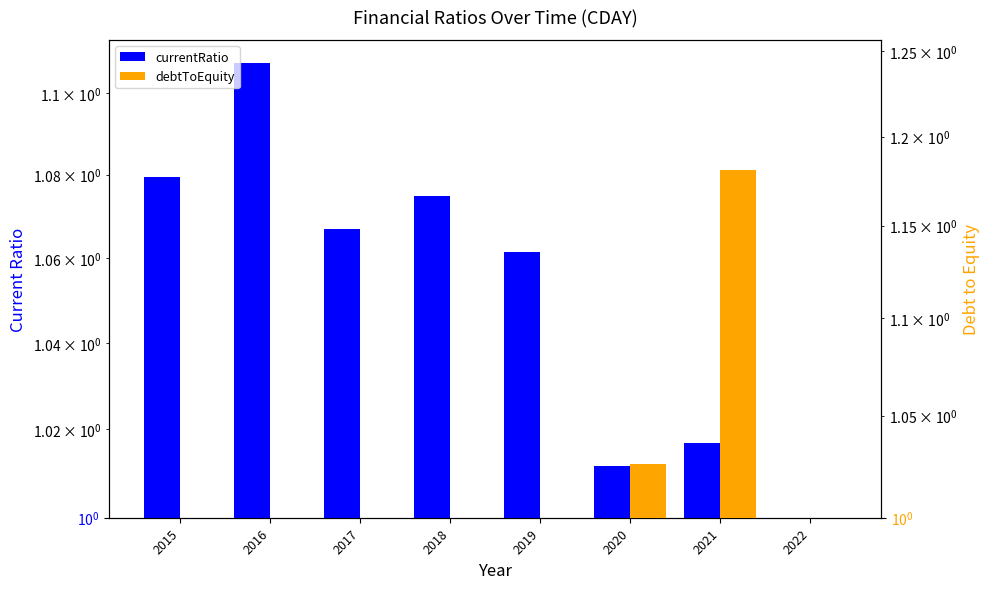

What are all the series names shown in the legend?

currentRatio, debtToEquity